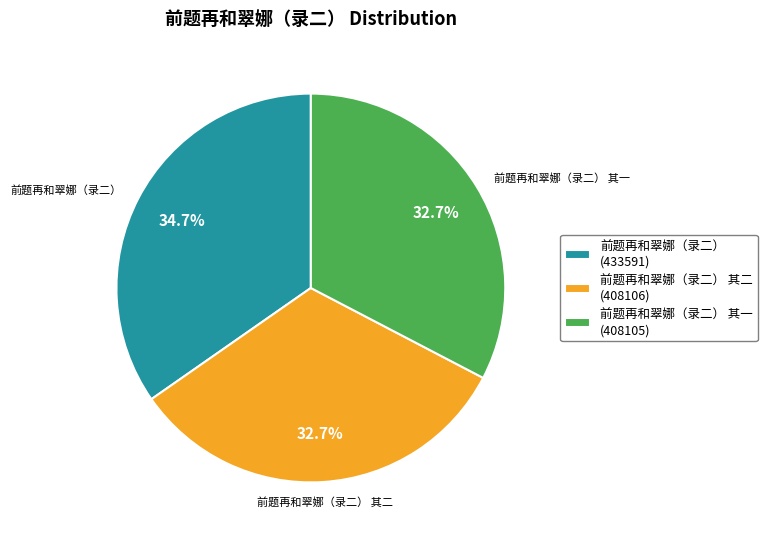

Count the number of slices in the pie.

3